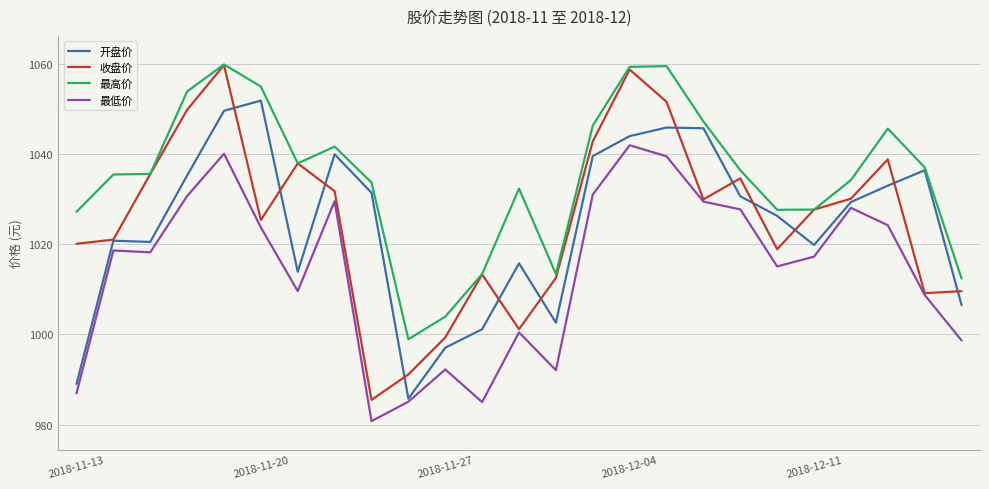

Which series has the largest total across all categories?

最高价